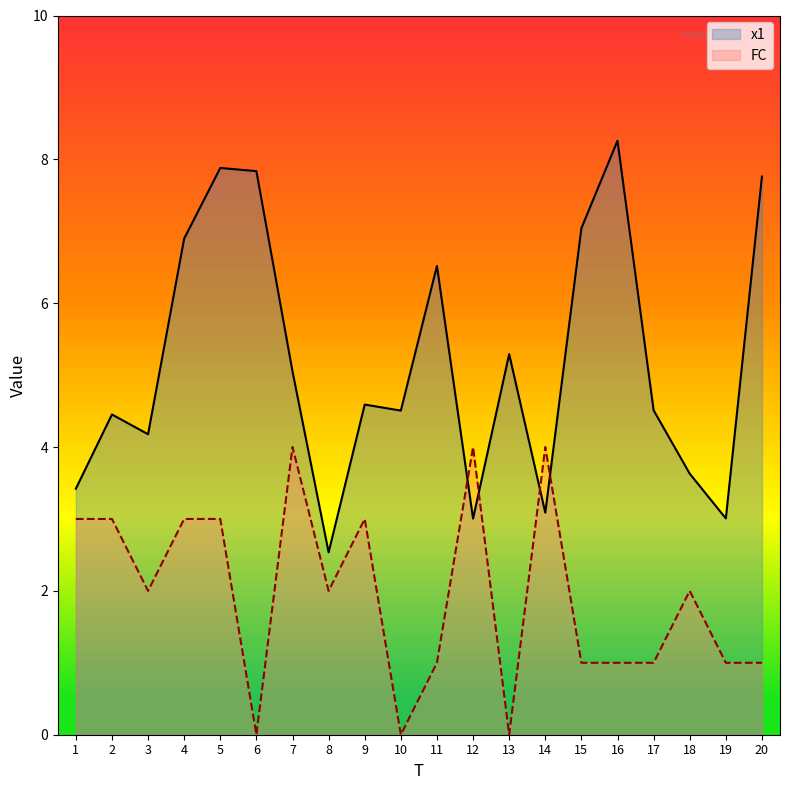

At which label does x1 reach its peak?

16